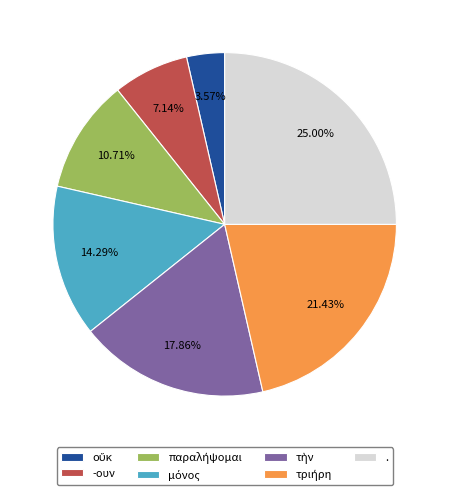

Which category has the biggest portion of the pie?

.